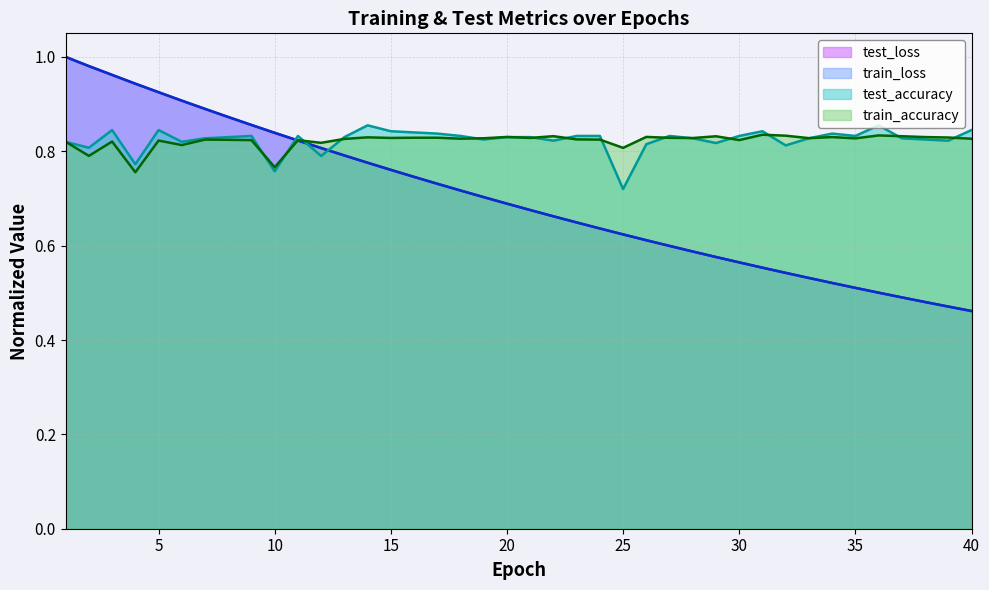

What is the difference between the maximum and minimum values in the test_accuracy series?

0.1